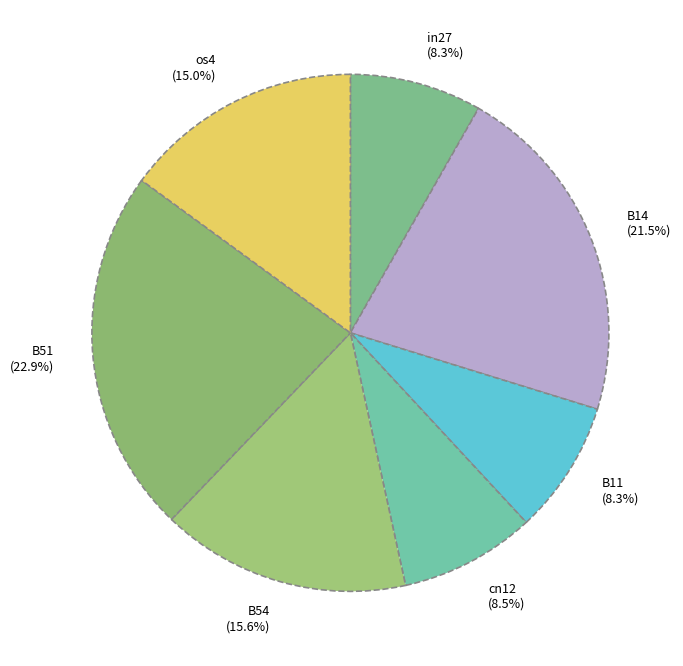

What is the largest slice in the pie chart?

B51